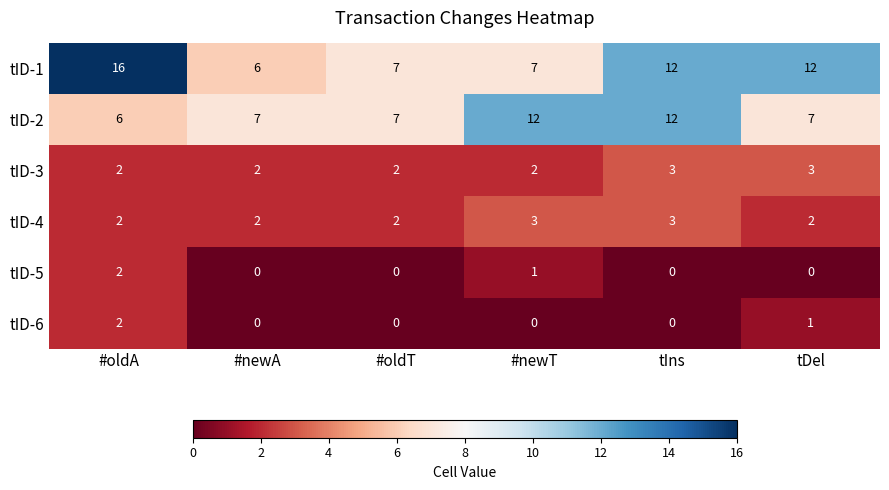

Which series has the largest total across all categories?

tID-1